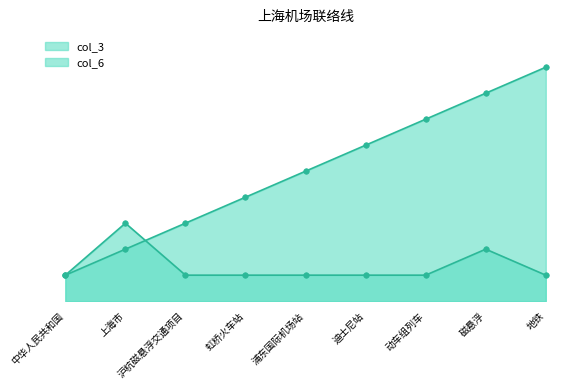

Reading left to right, extract all data points from this chart.

col_3: 1	2	3	4	5	6	7	8	9
col_6: 1	3	1	1	1	1	1	2	1